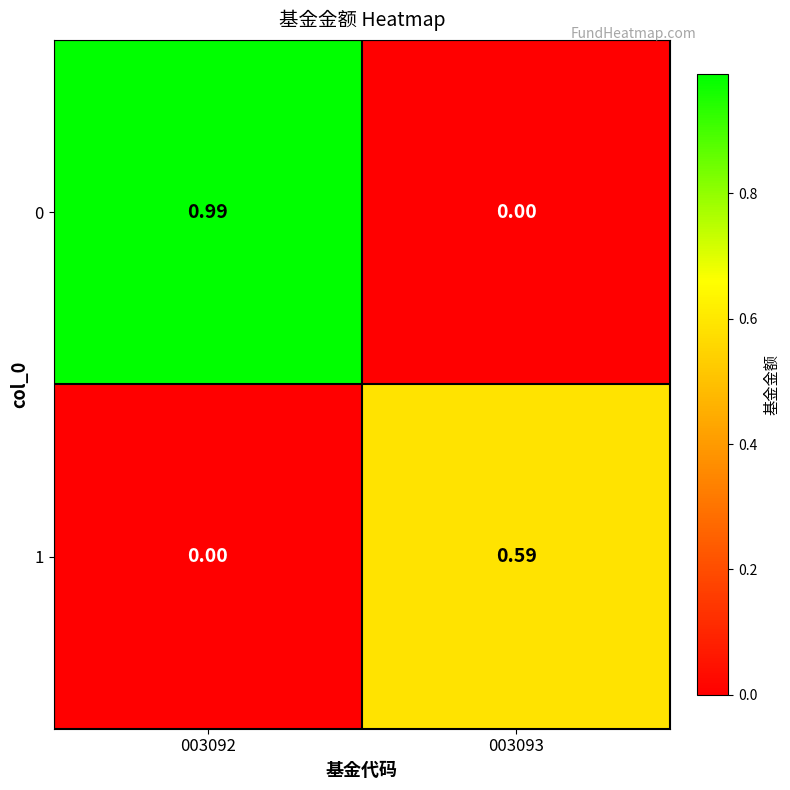

Which label corresponds to the smallest value in the chart?

003093